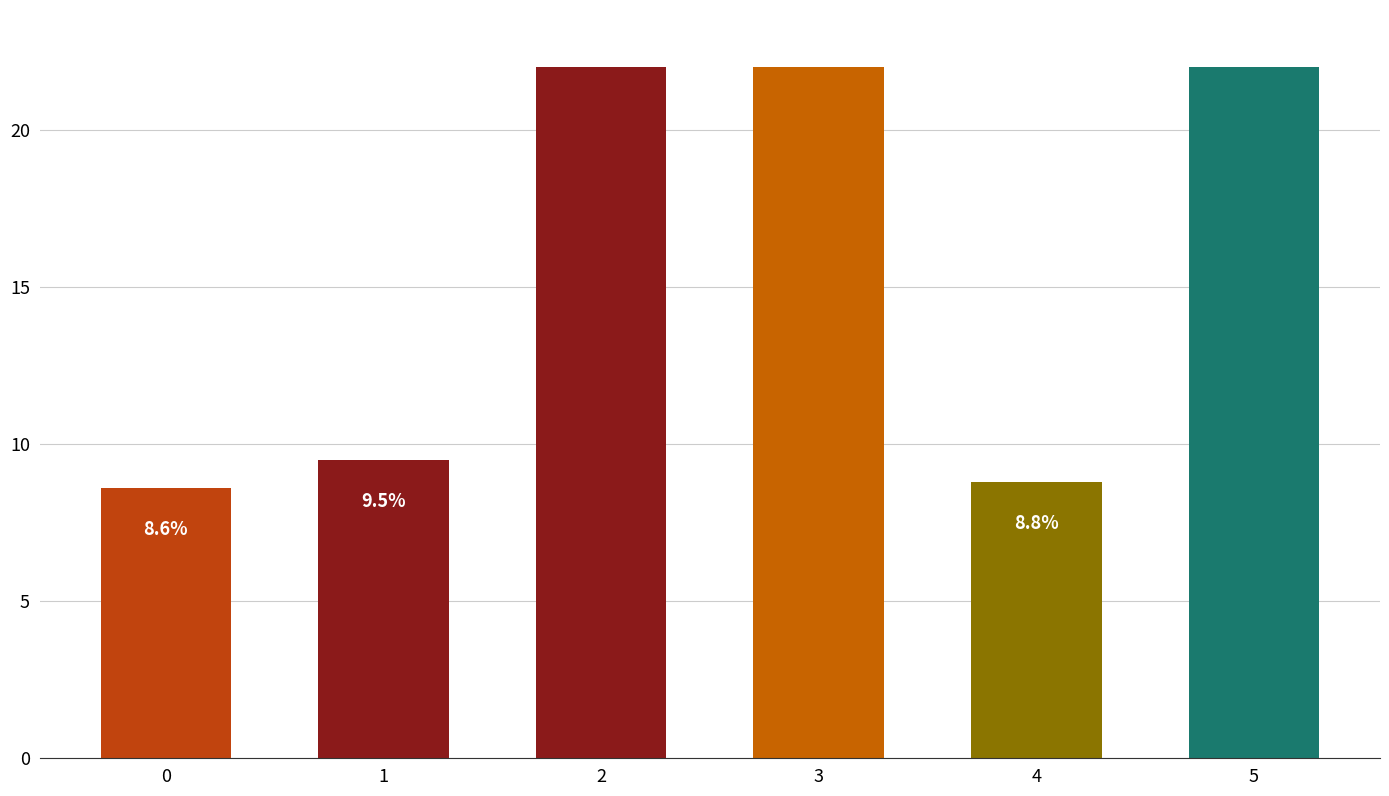

Reading left to right, list all the values displayed in this chart.

8.6	9.5	24.7	23.6	8.8	24.8